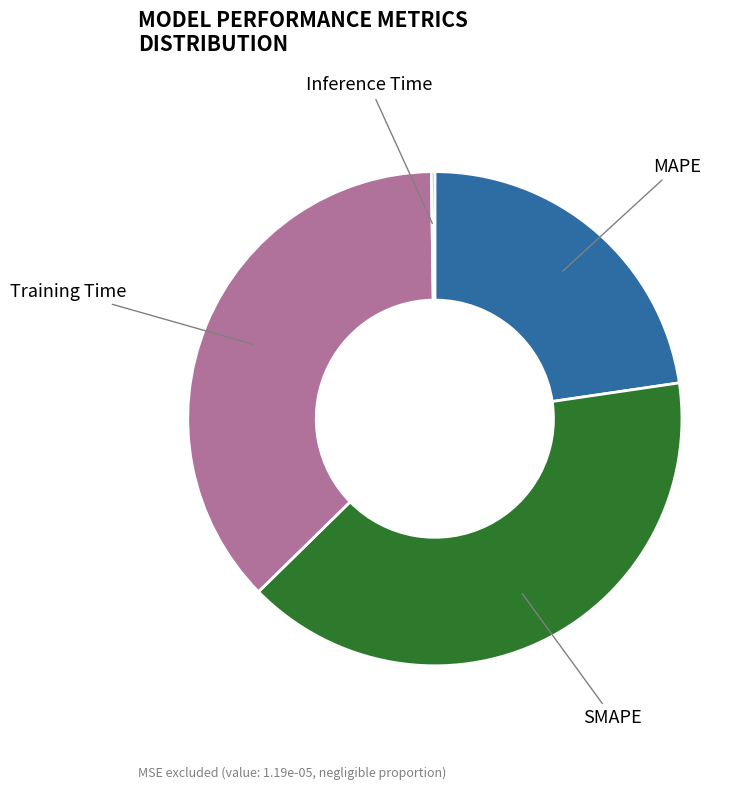

Is there a majority slice in this chart?

No